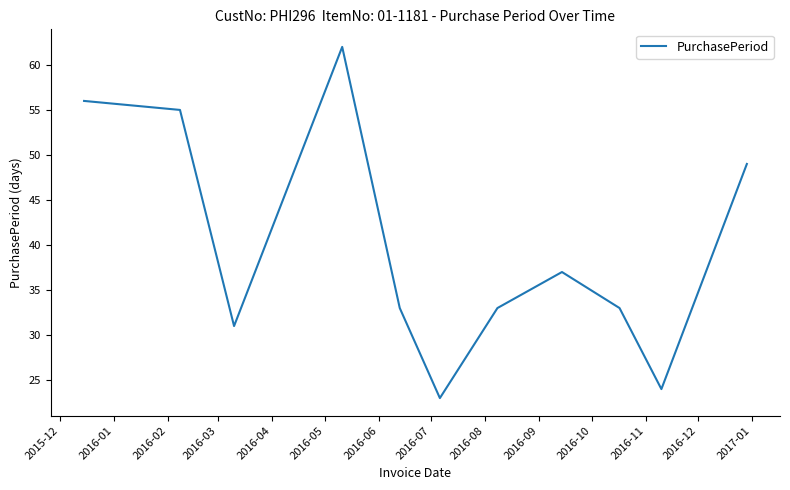

What is the minimum value shown in the chart?

23